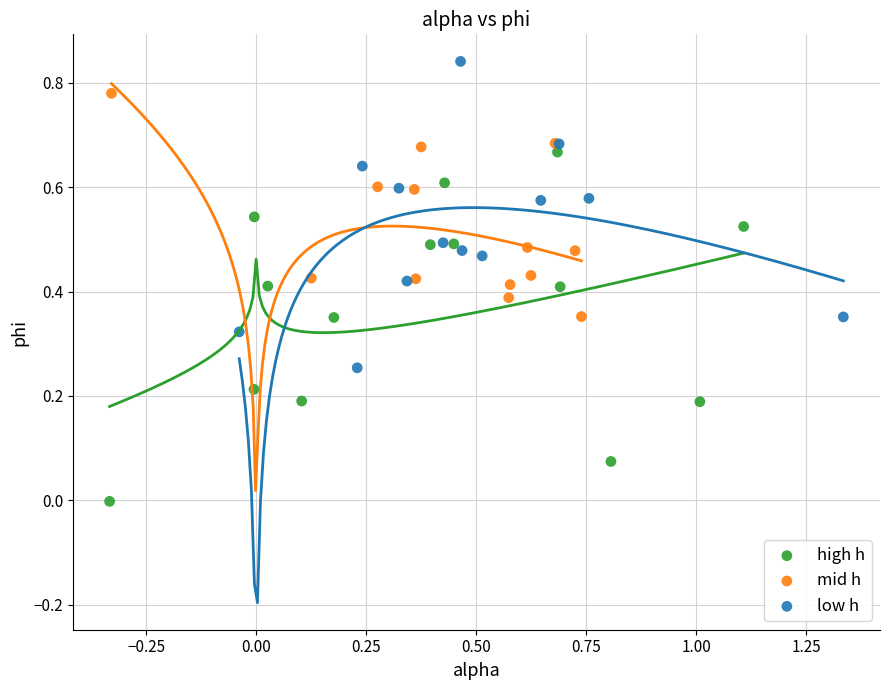

Which series reaches the minimum Y coordinate?

high h